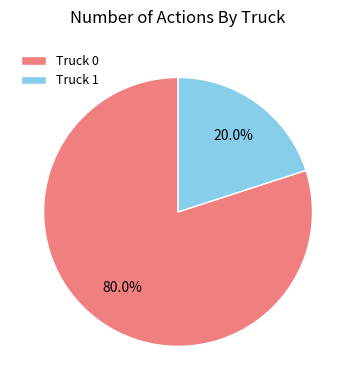

Approximately how many times larger is the value at Truck 0 compared to Truck 1?

4.0